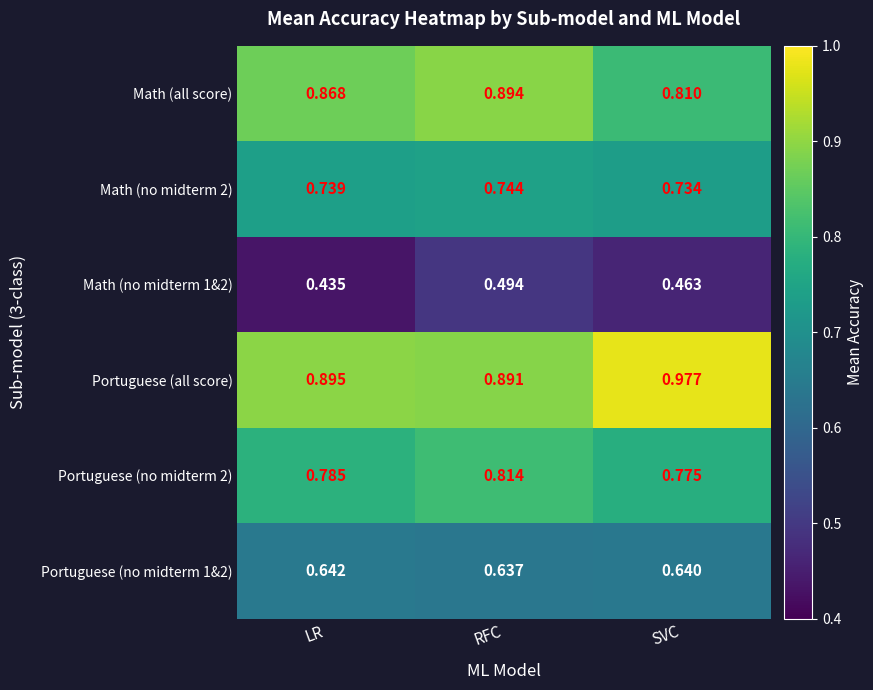

List the labels in order of Portuguese (no midterm 1&2) value, smallest first.

RFC, SVC, LR